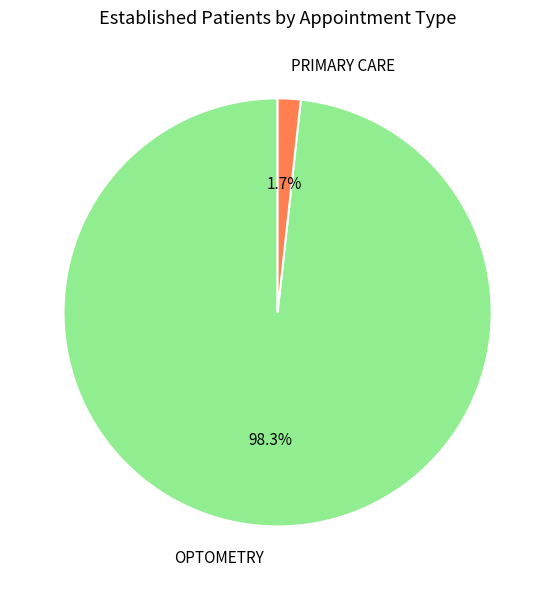

Does any single category account for the majority?

Yes